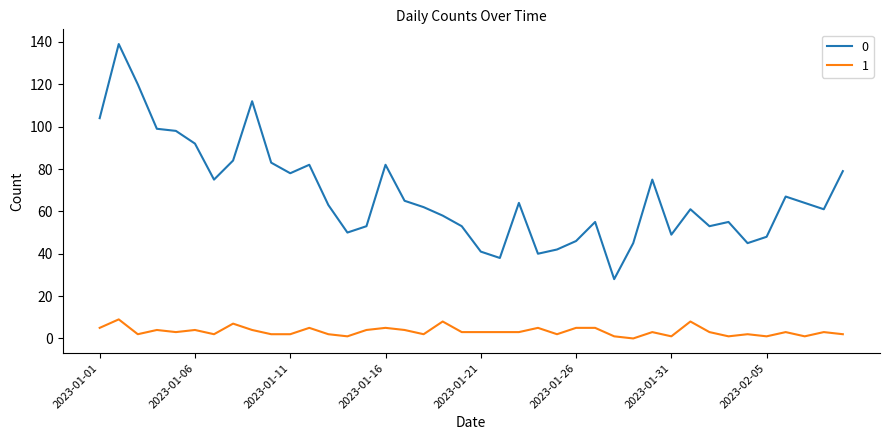

What is the highest value of the 1 series?

9